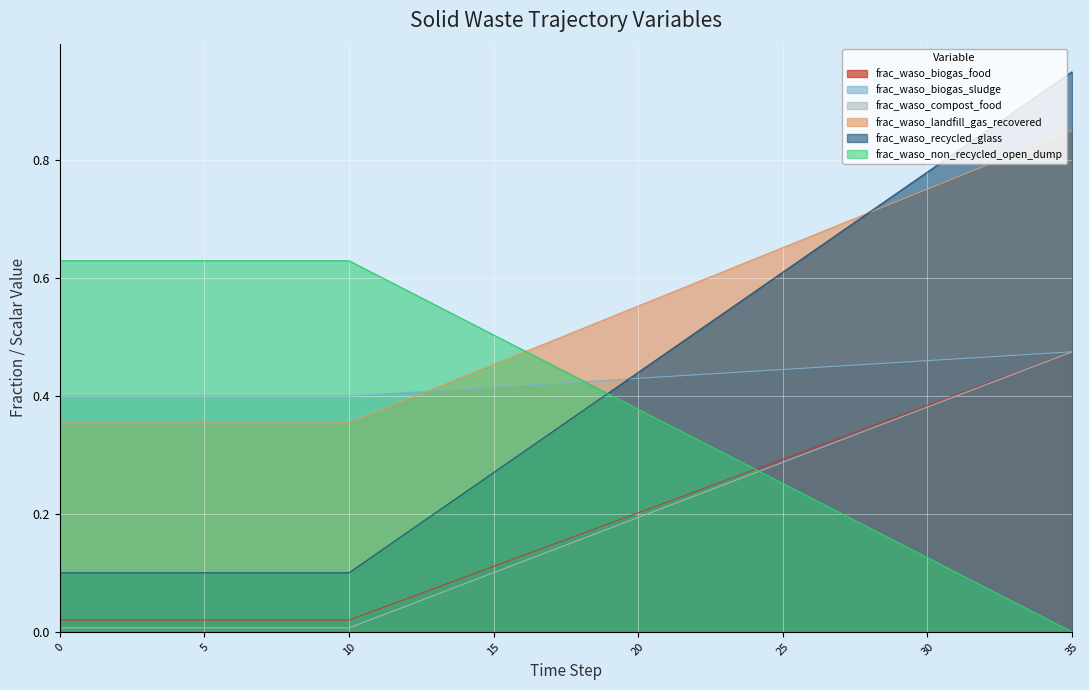

True or false: frac_waso_biogas_food has a value of 0.3 at 18.

False